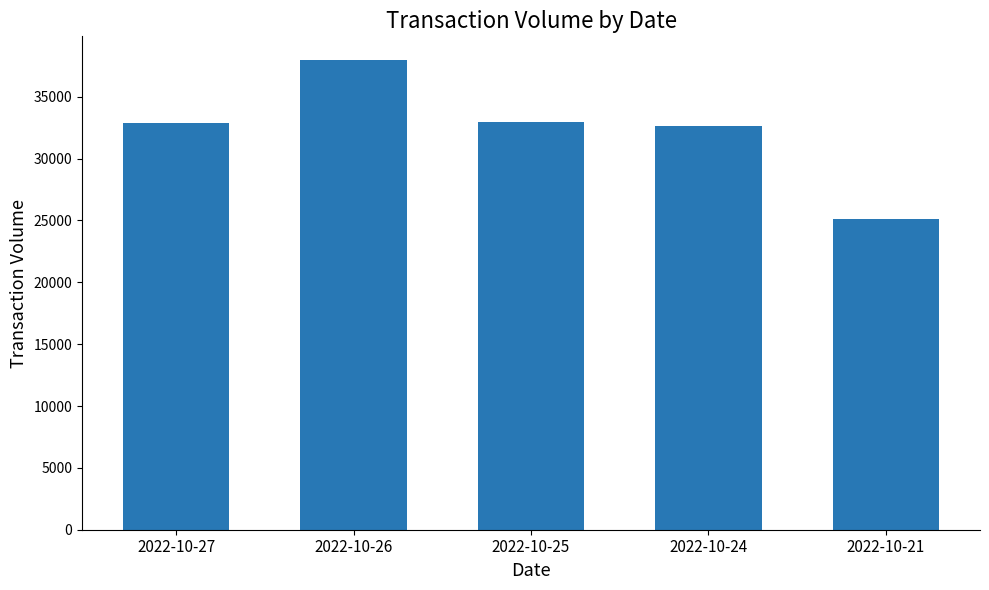

Does the chart contain stacked bars?

No